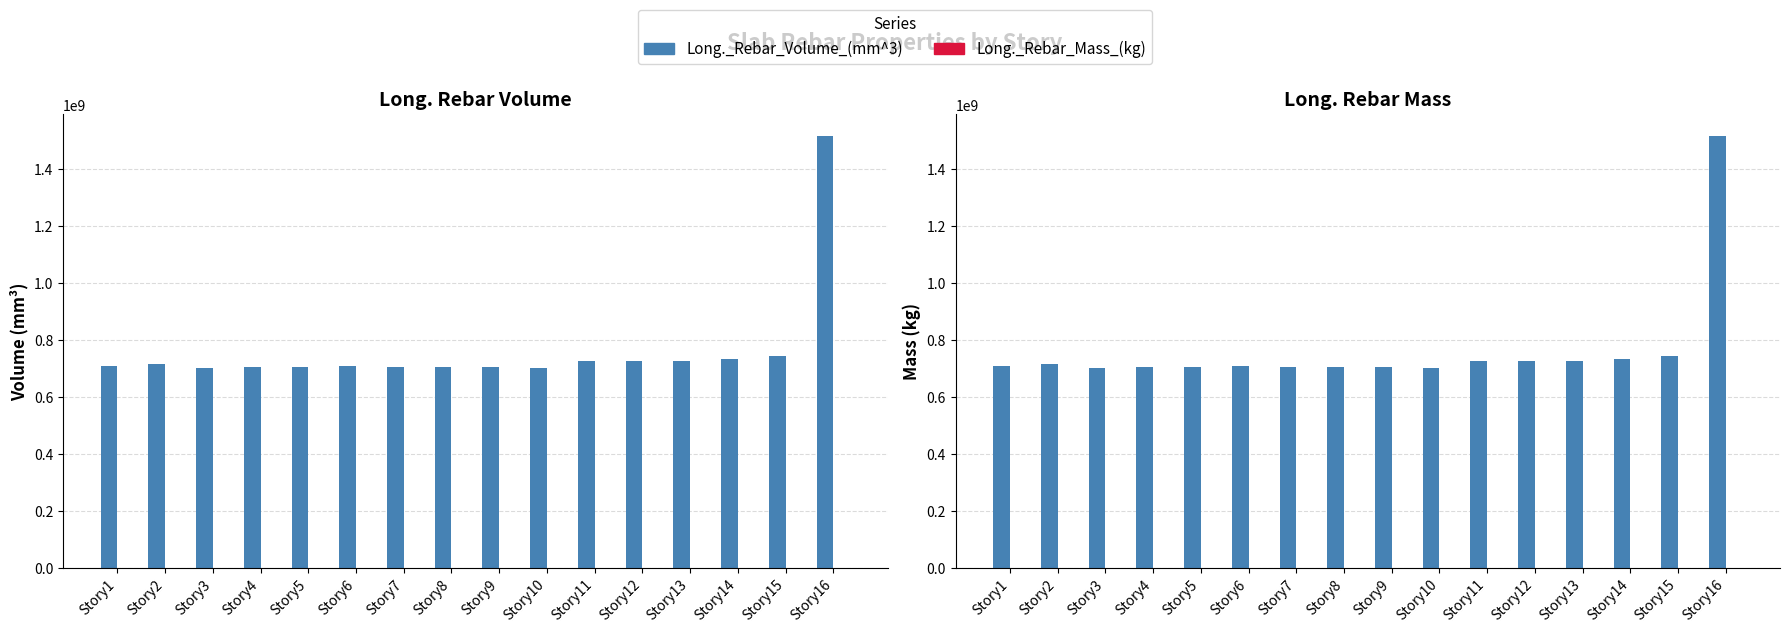

What is the total value across all series at Story11?

724407685.9